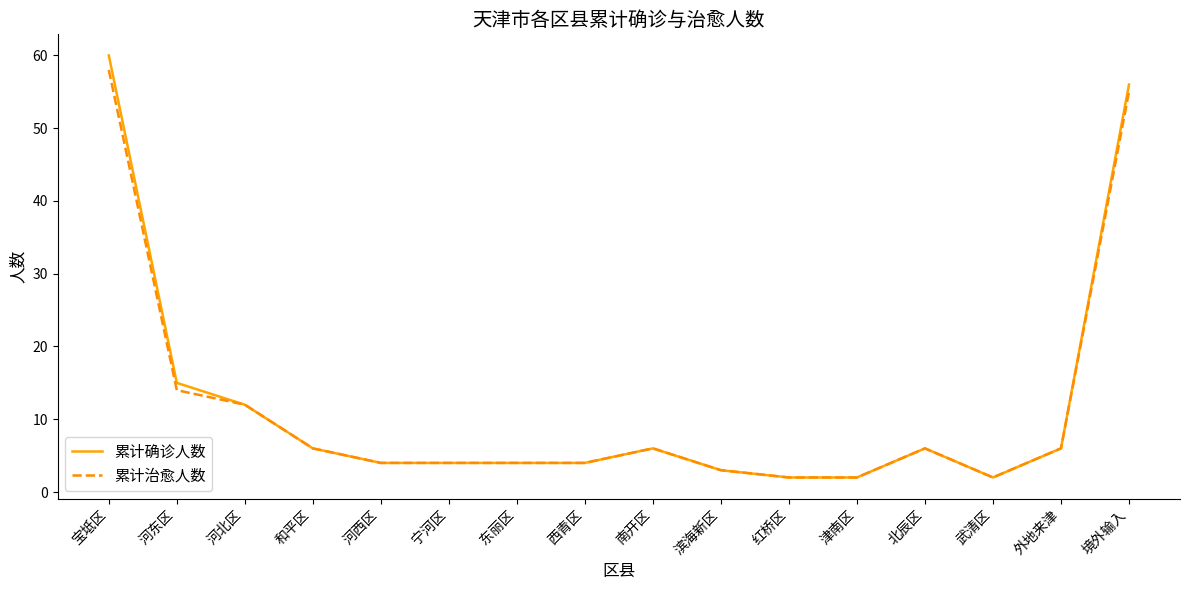

Which series has the largest range (max minus min)?

累计确诊人数